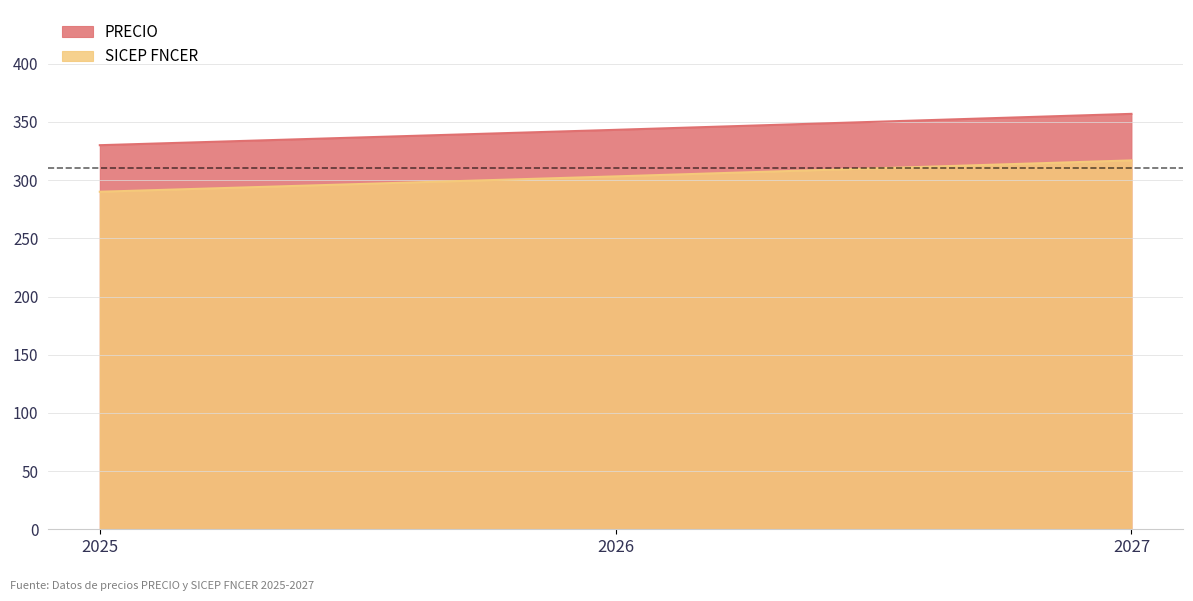

What is the sum of the SICEP FNCER values at 2025 and 2026?

593.2